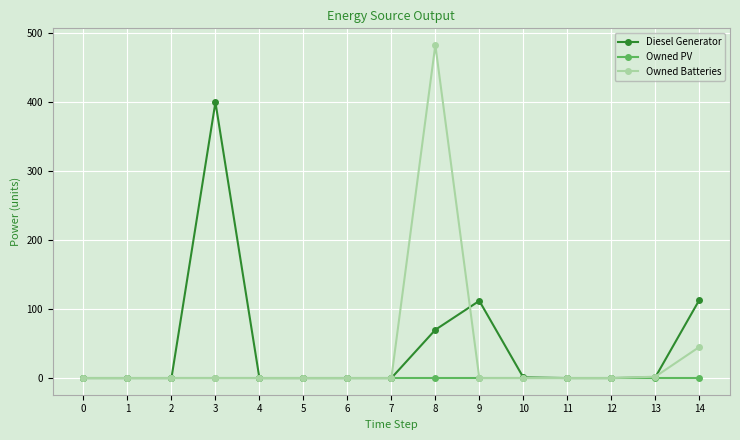

Does the chart display data point markers on the line(s)?

Yes